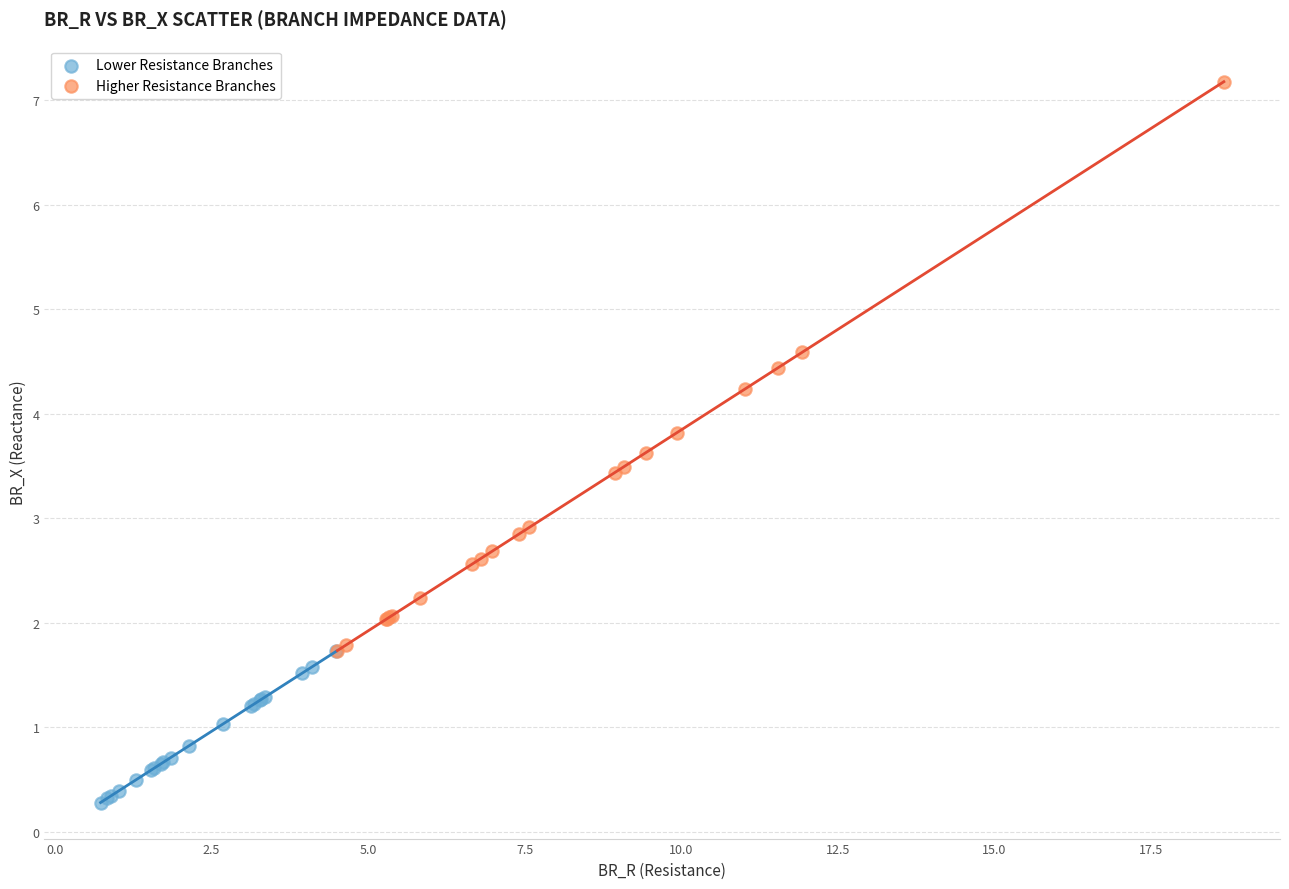

Which series has the largest Y range (max minus min)?

Higher Resistance Branches